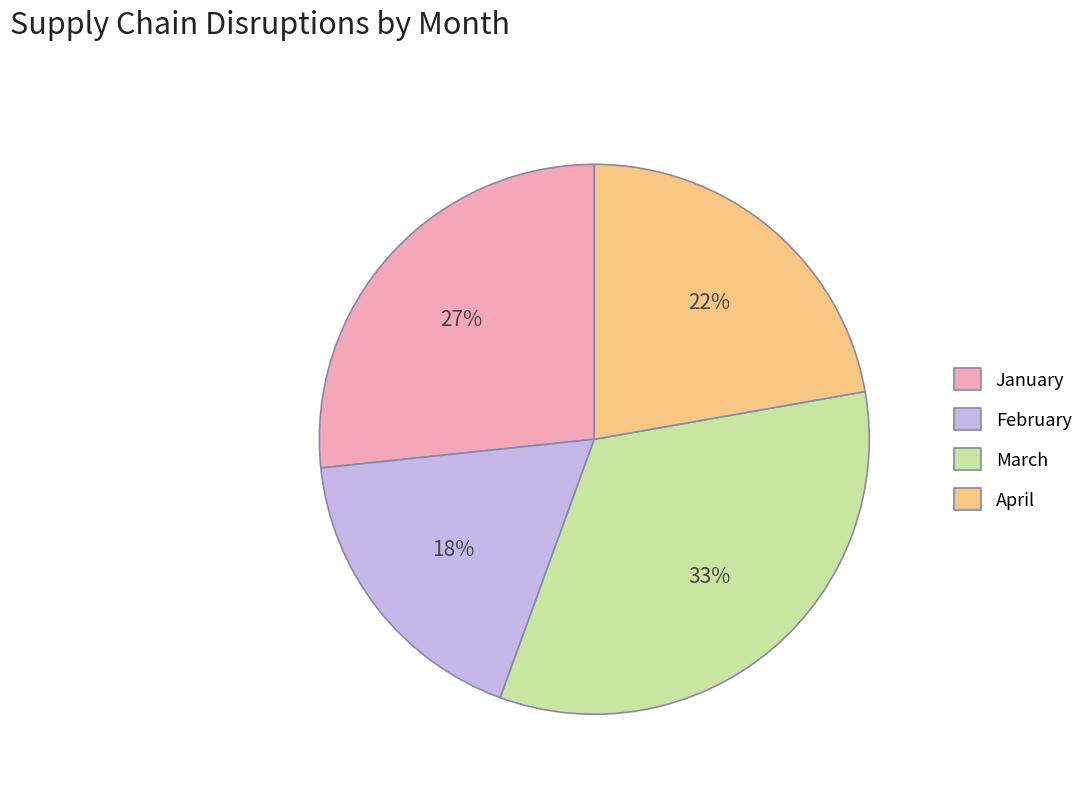

Which has a higher value, March or April?

March